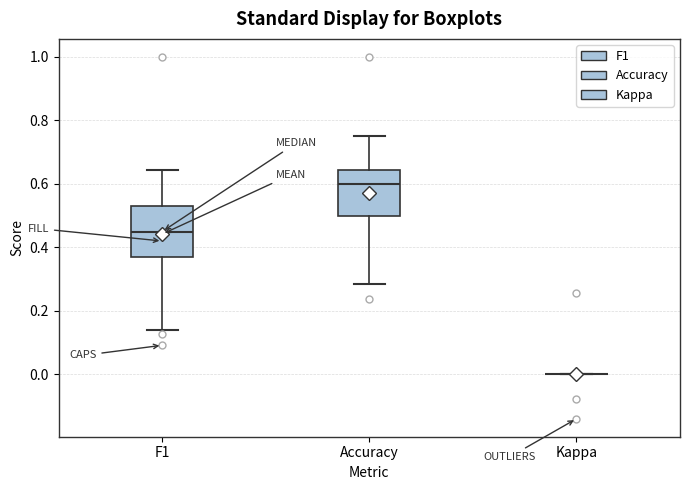

Reading left to right, transcribe this box plot: for each box, give where its median line is, the range the box spans, and where its two whiskers end, as read against the y-axis. The values are not printed on the chart, so give them approximately, as read against the axis.

F1: median 0.46, box 0.38 to 0.54, whiskers 0.14 to 0.64
Accuracy: median 0.60, box 0.50 to 0.64, whiskers 0.28 to 0.76
Kappa: box collapsed to a line at 0.00, whiskers 0.00 to 0.00